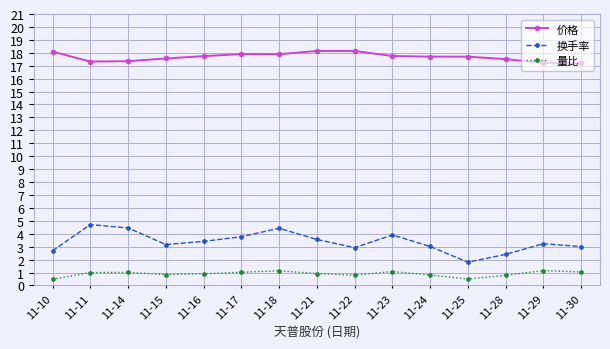

Is it true that 价格 equals 25.6 at 11-23?

False